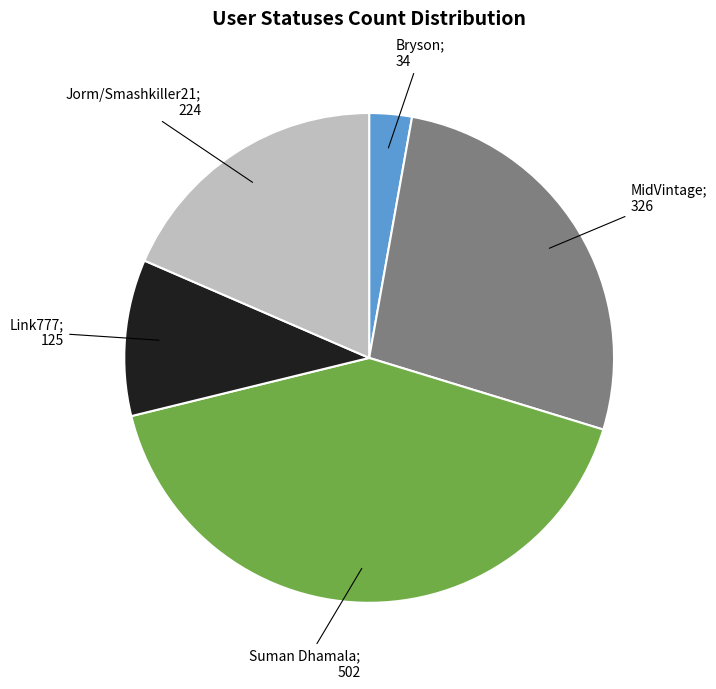

Count the number of slices in the pie.

5